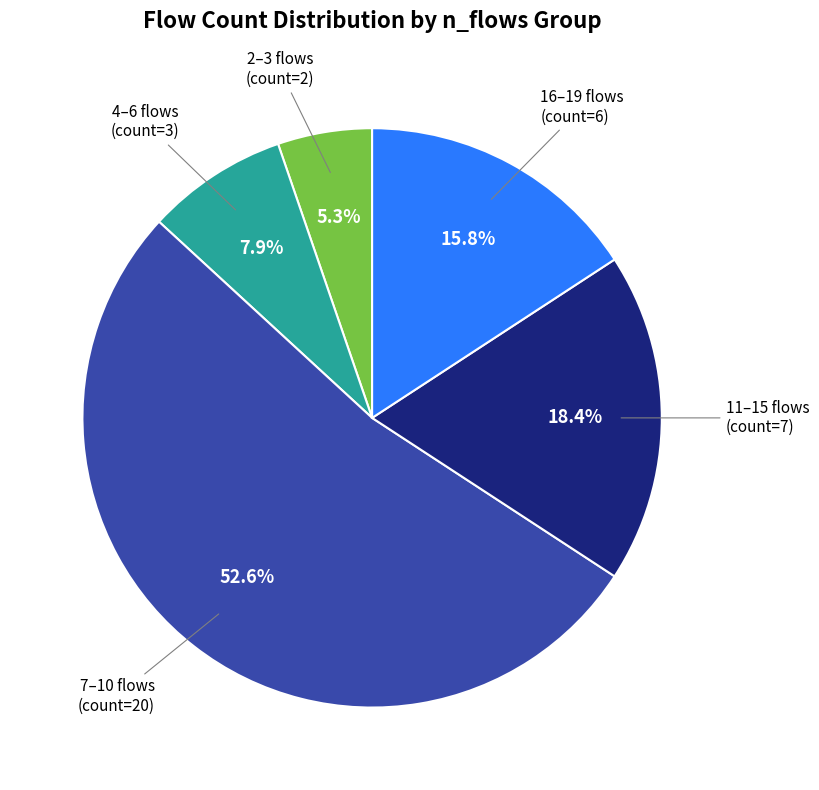

Count the number of slices in the pie.

5